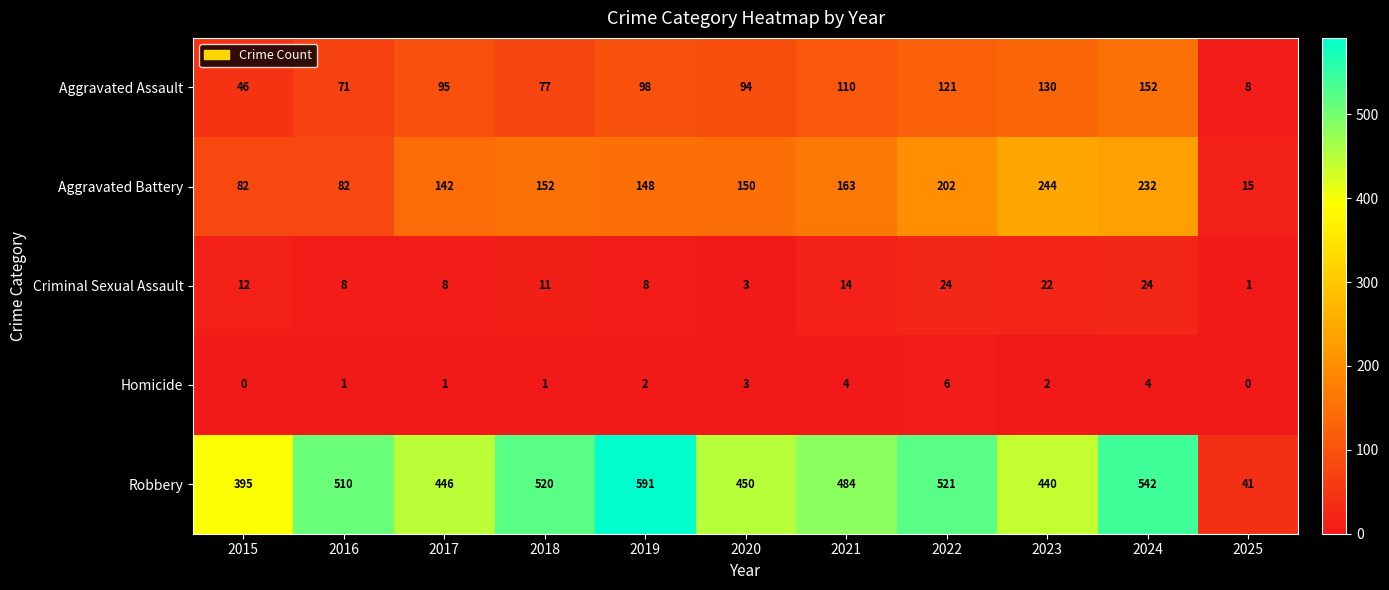

Which series has the largest total across all categories?

Robbery